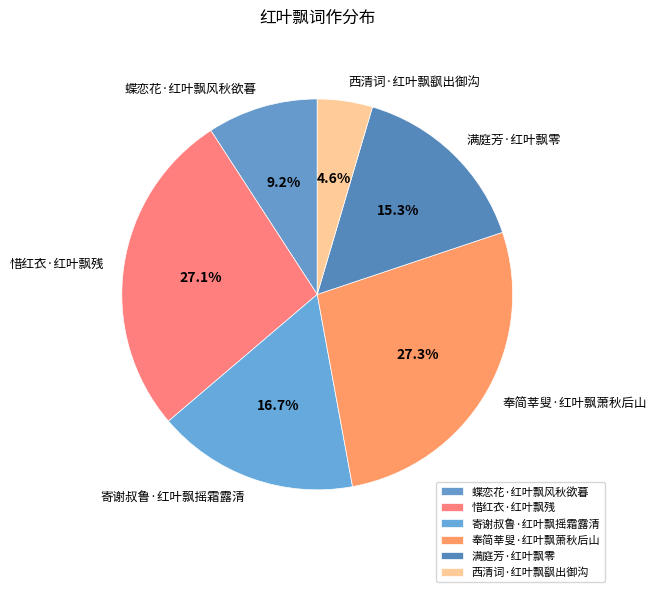

Between 蝶恋花·红叶飘风秋欲暮 and 寄谢叔鲁·红叶飘摇霜露清, which is larger?

寄谢叔鲁·红叶飘摇霜露清